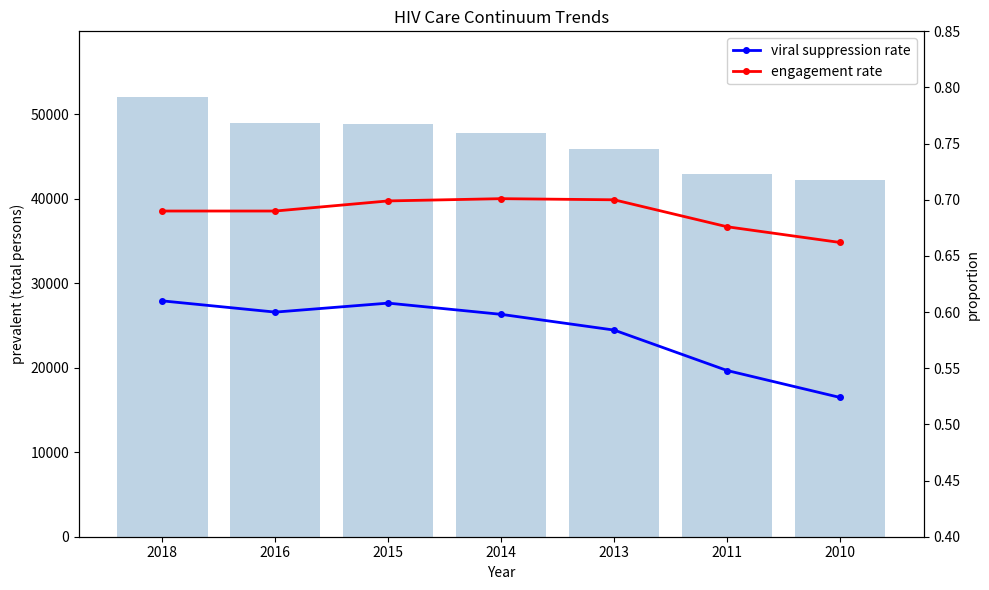

Is it true that engagement rate equals 0.7 at 2015?

True